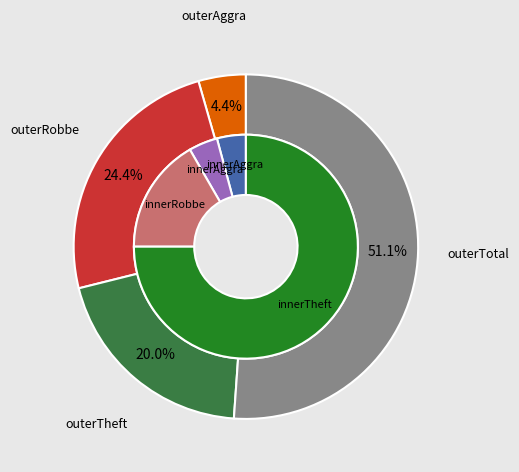

Is Aggravated Battery the majority of the pie?

No